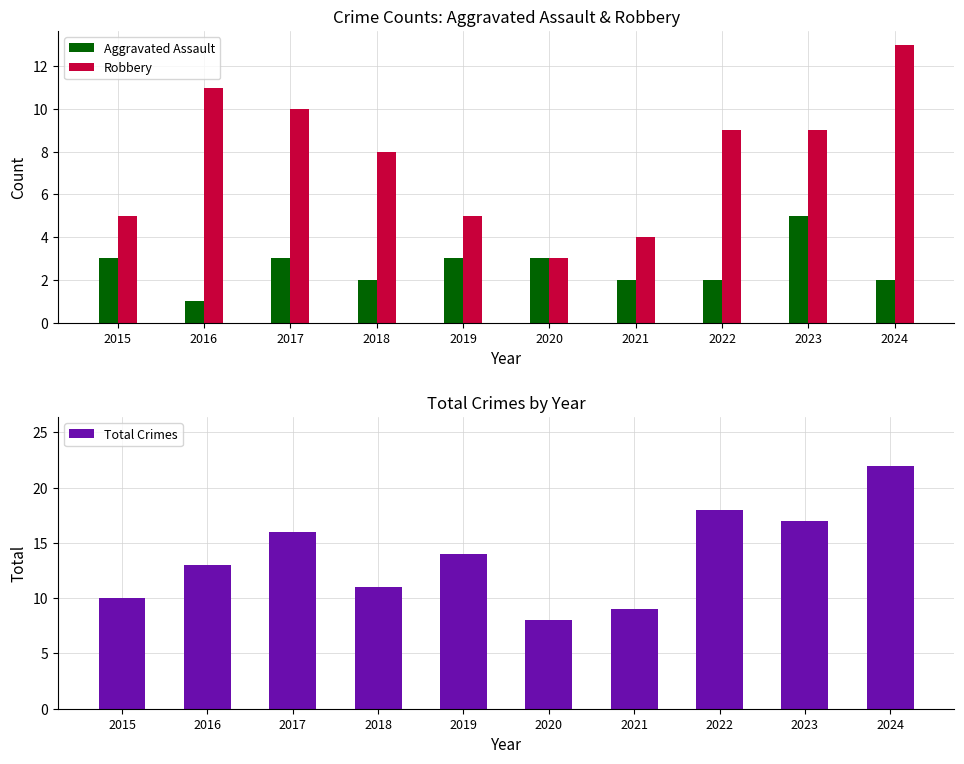

How many groups of bars are there?

10